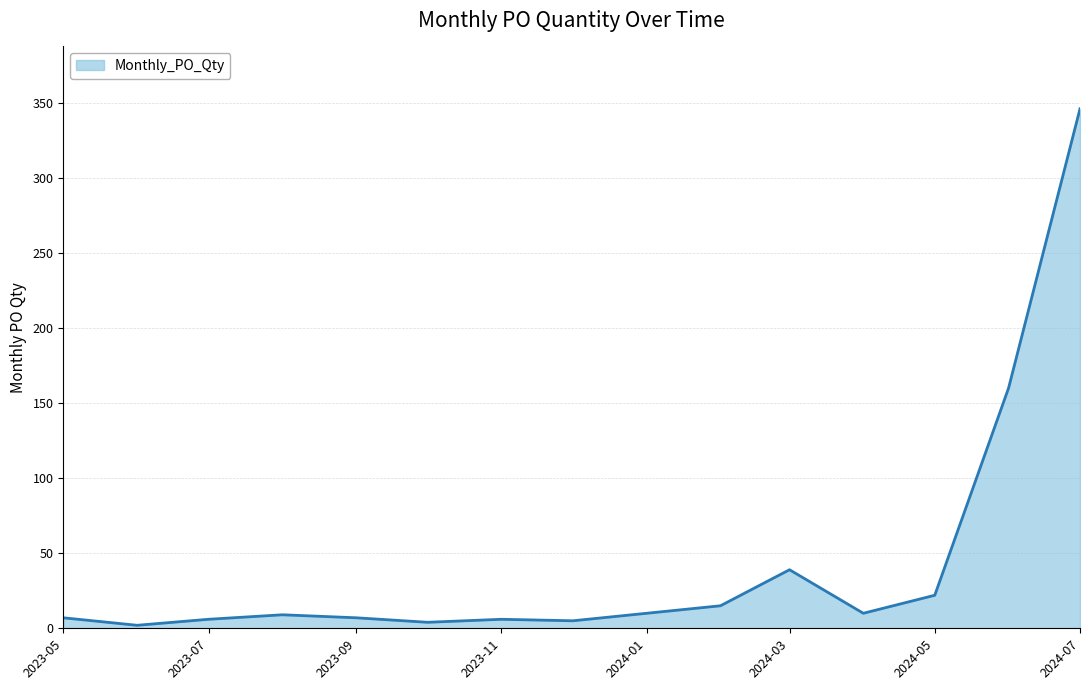

What is the greatest value displayed?

346